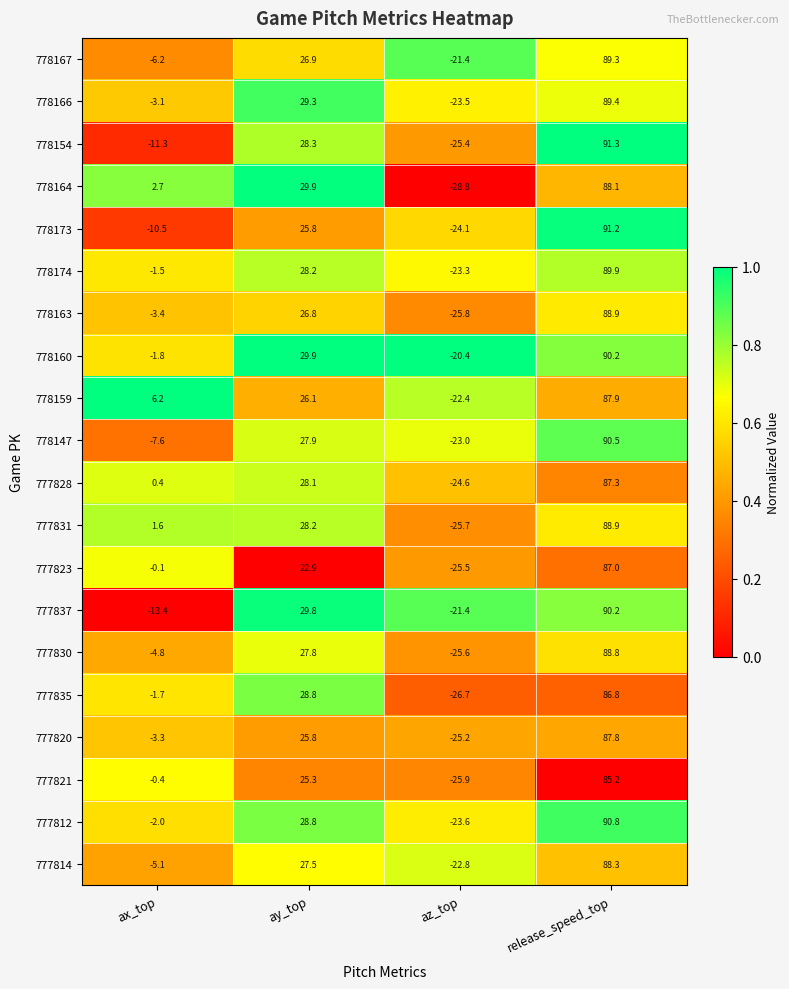

Is the value of 778160 at ax_top greater than the value of 777828 at ax_top?

No